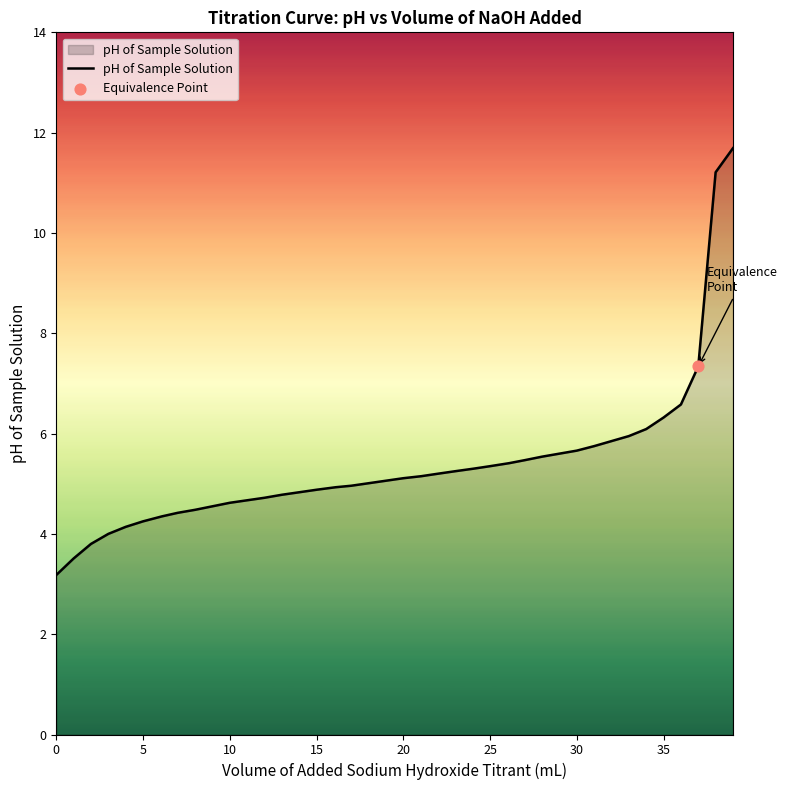

What is the smallest value displayed?

3.2